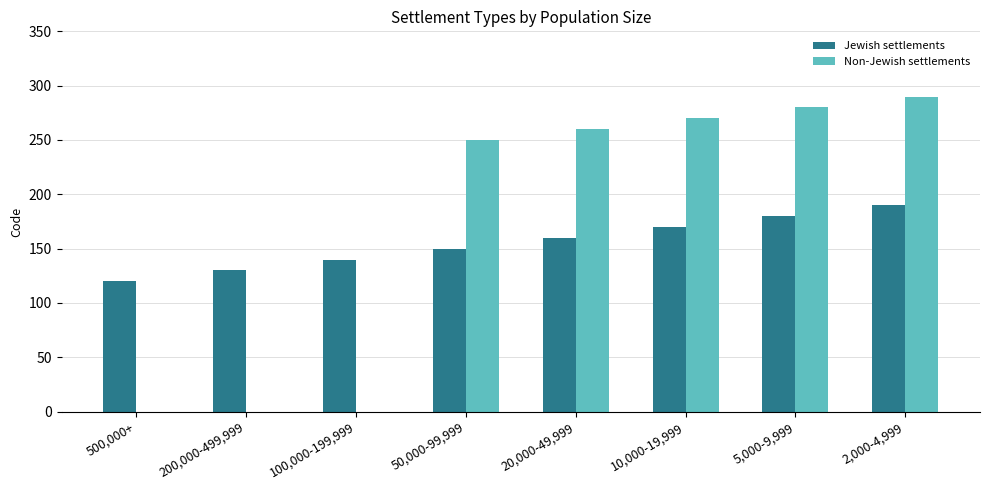

What is the sum of all Jewish settlements values?

1240